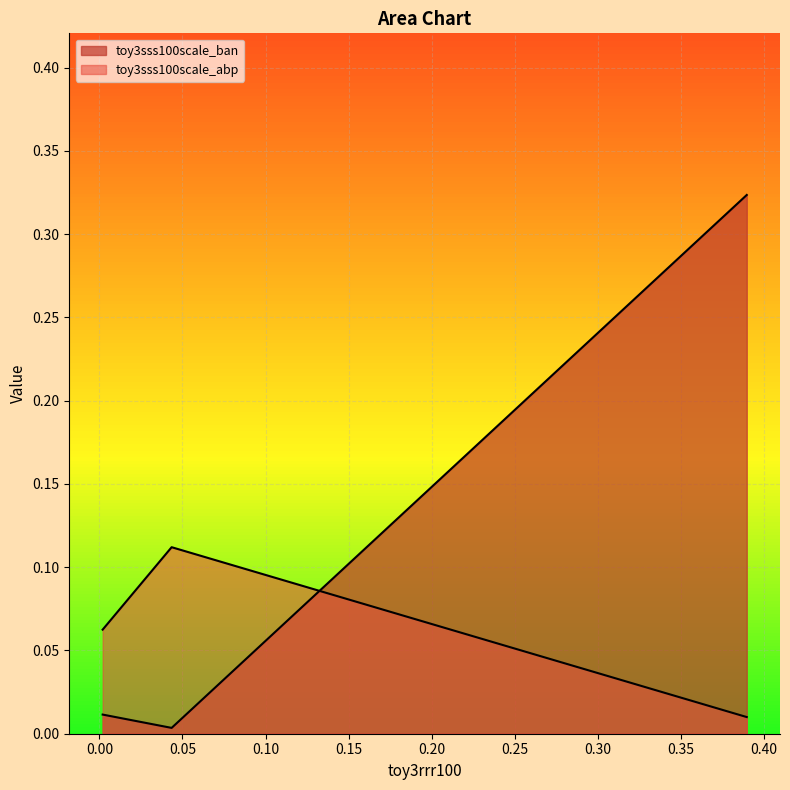

What are all the series names shown in the legend?

toy3sss100scale_ban, toy3sss100scale_abp